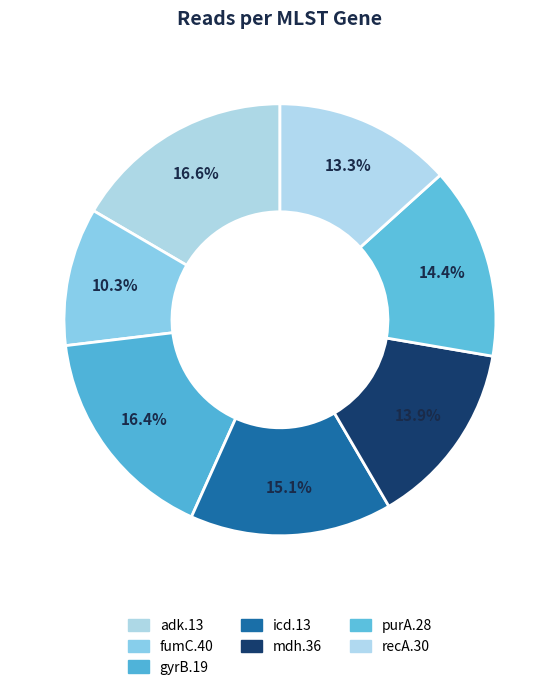

What percentage is the adk.13 slice, to the nearest percent?

17%